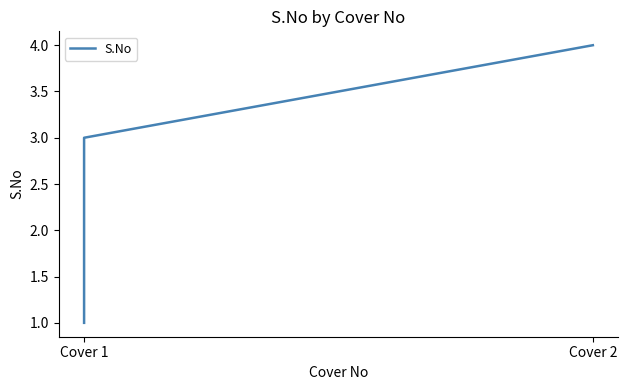

The chart shows a value of 2 at Cover 2. True or false?

False